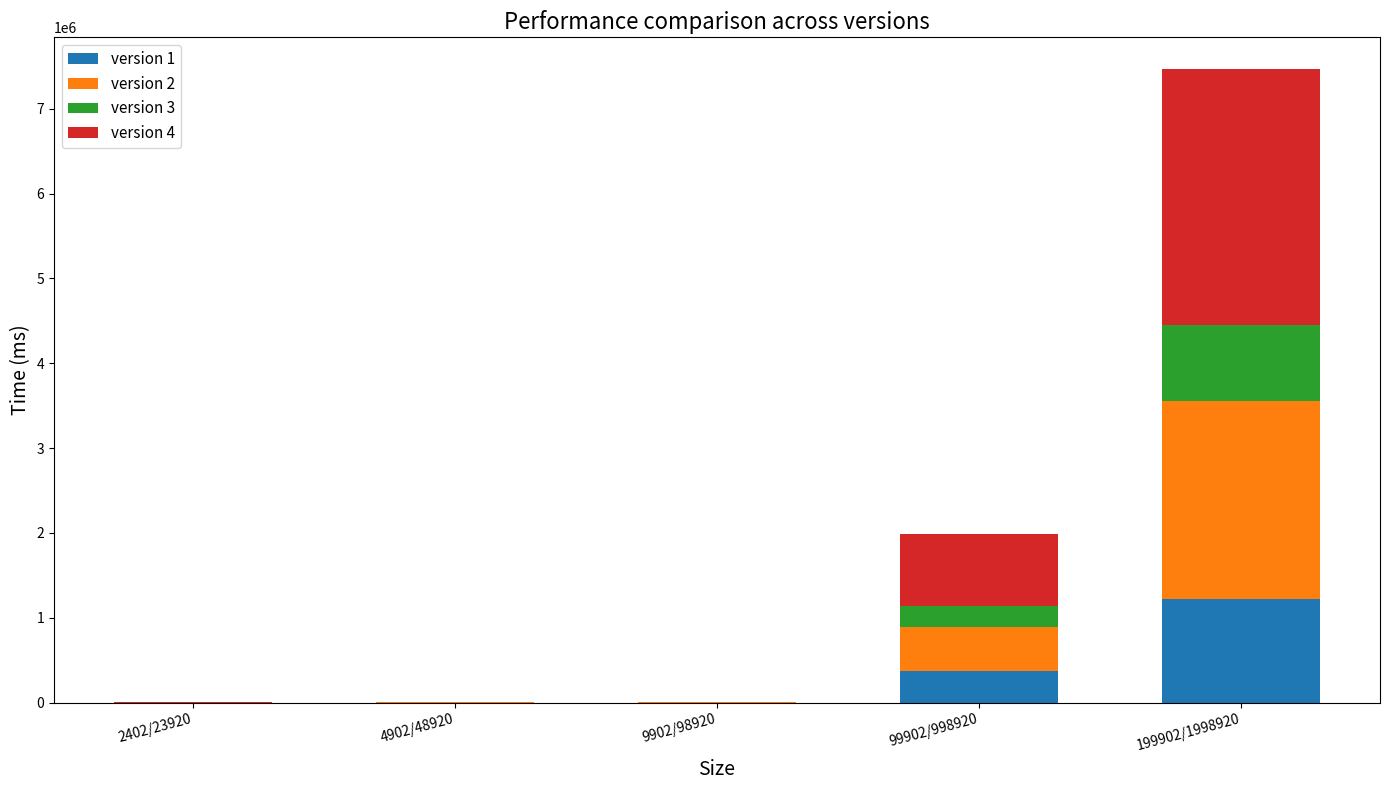

What are all the series names shown in the legend?

version 1, version 2, version 3, version 4